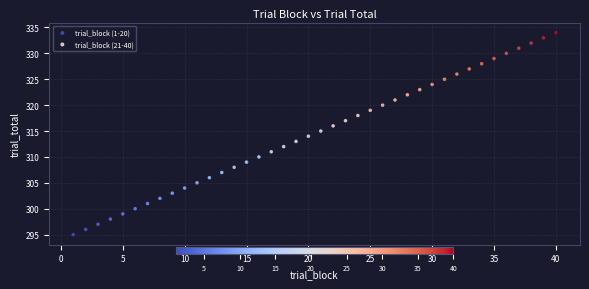

Which series contains the lowest Y value?

trial_block (1-20)